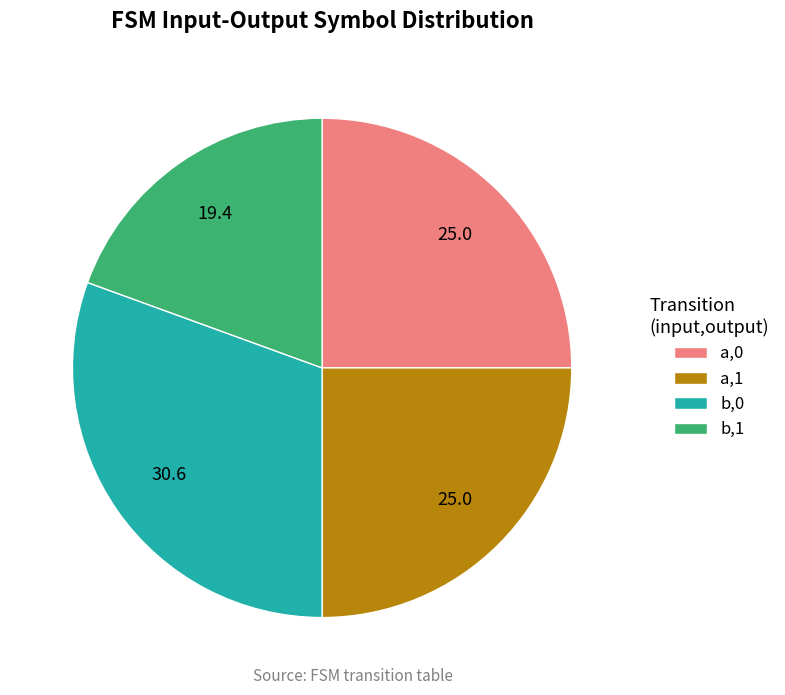

Combined, do a,0 and b,1 account for over 50%?

No